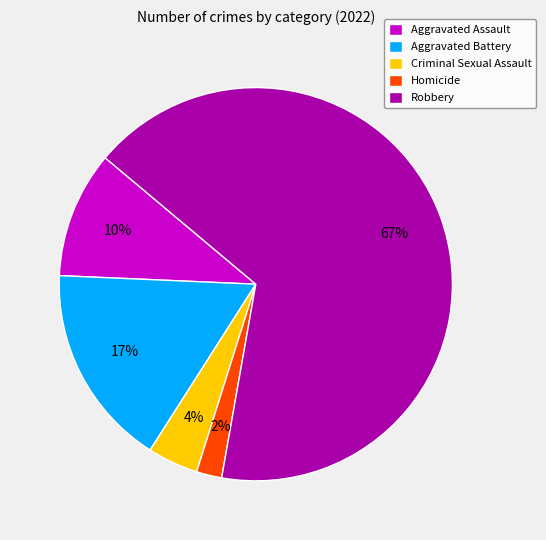

True or false: Criminal Sexual Assault accounts for 4% of the total.

True